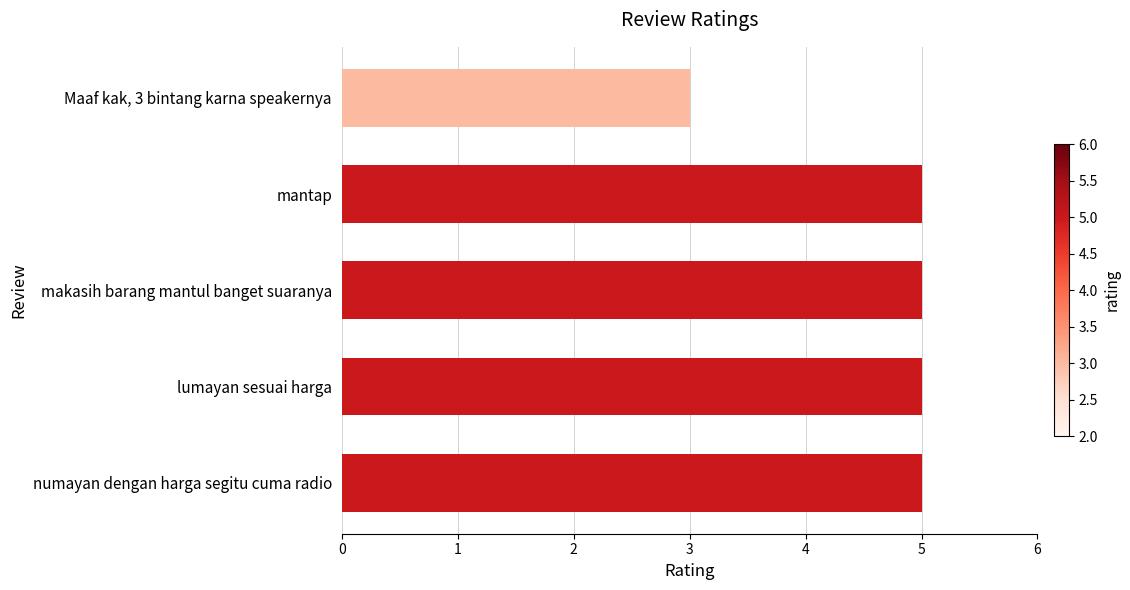

What is the smallest value displayed?

3